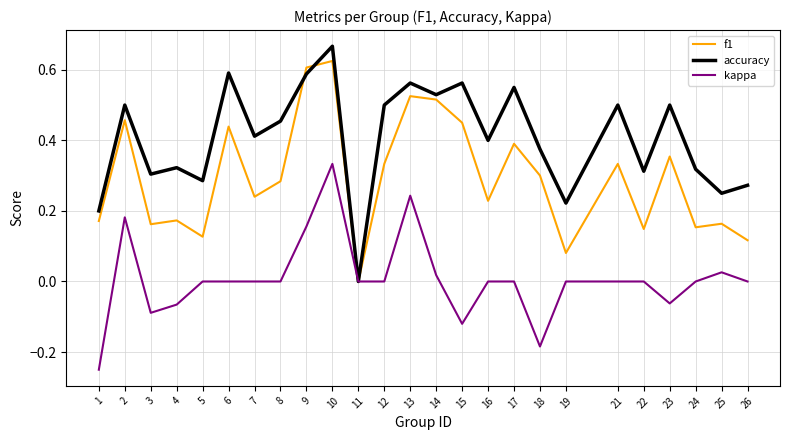

At 18, list the series in order from smallest to largest.

kappa, f1, accuracy